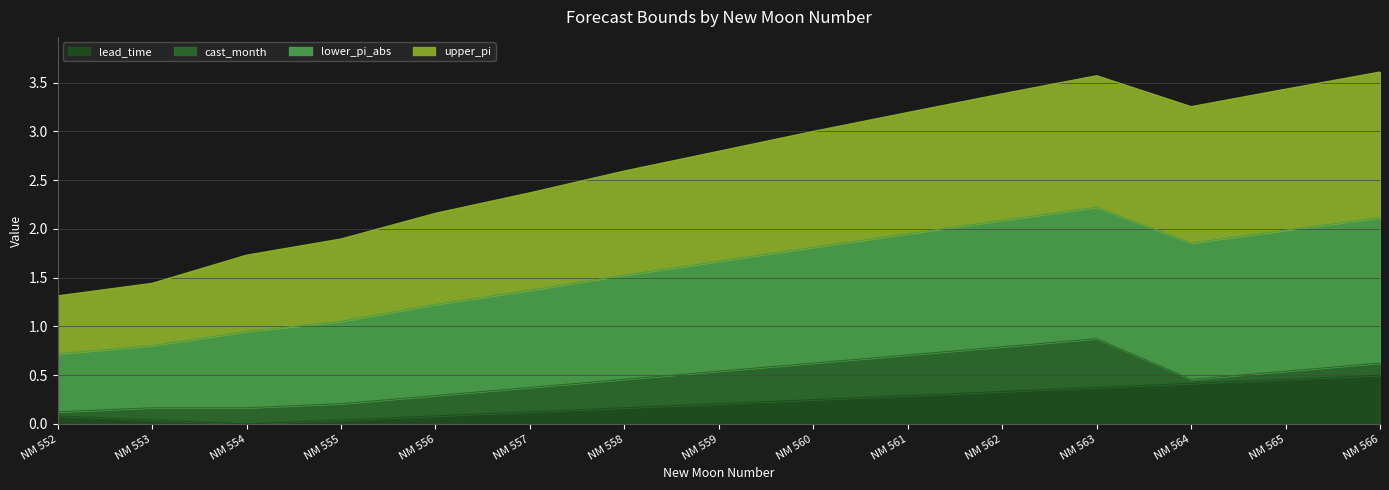

What is the total value across all series at NM 553?

1.5